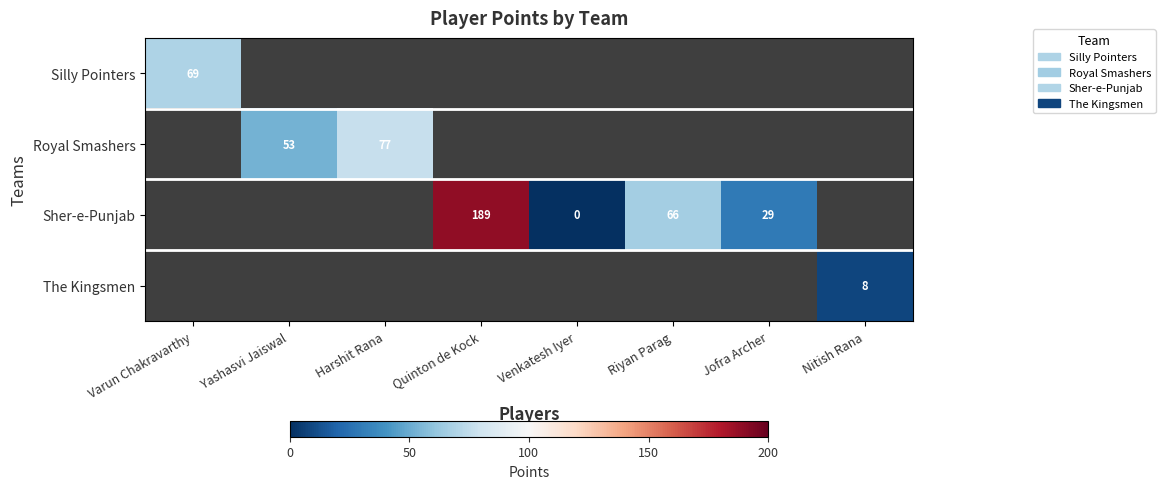

What is the difference between the Royal Smashers values at Yashasvi Jaiswal and Harshit Rana?

24